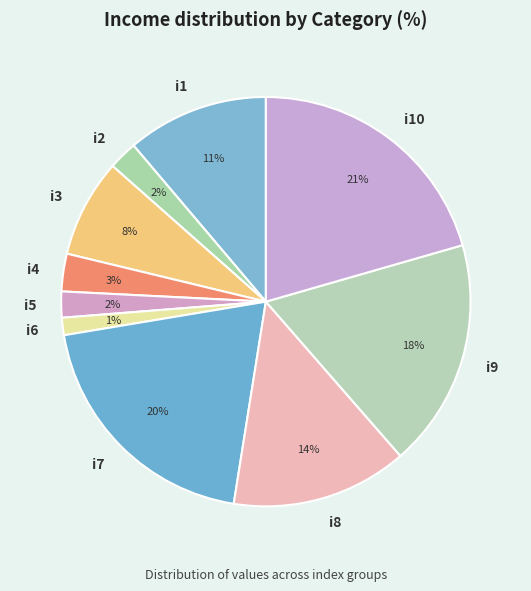

Is i5 the majority of the pie?

No